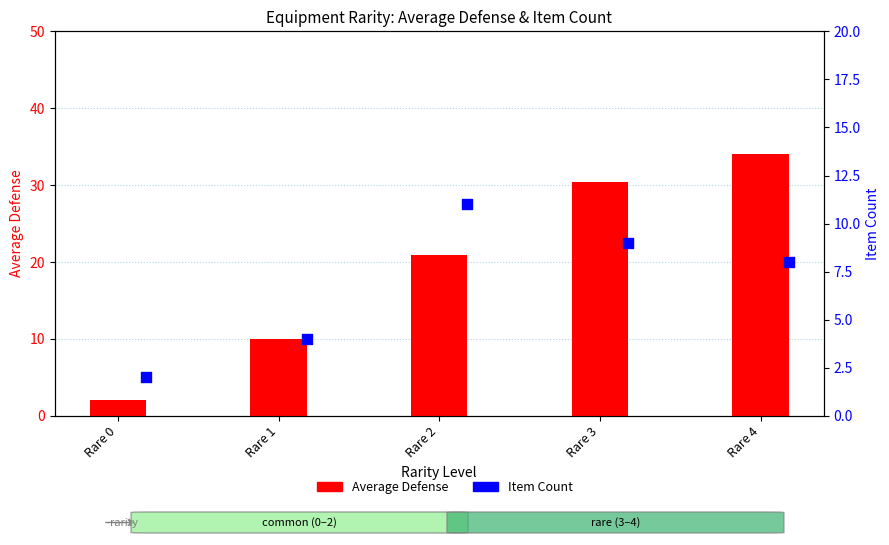

Is the value of Item Count at Rare 2 greater than the value of Average Defense at Rare 1?

Yes